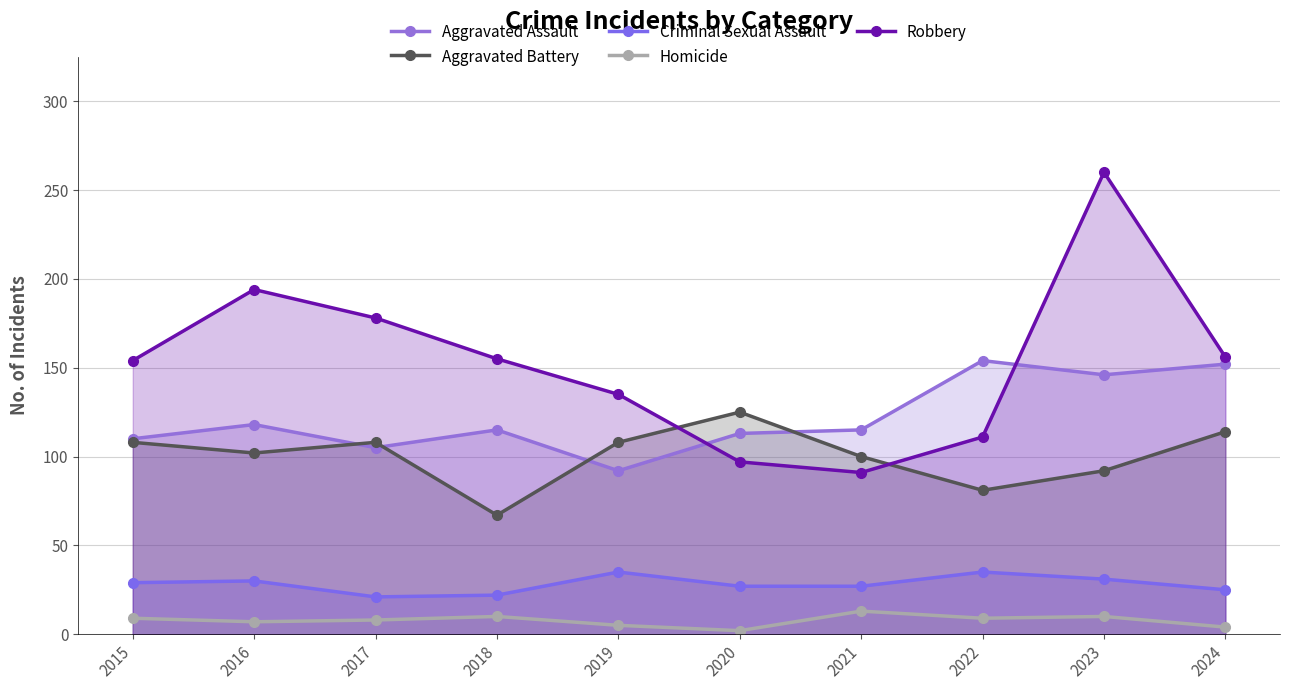

What is the difference between the Aggravated Assault values at 2017 and 2021?

10